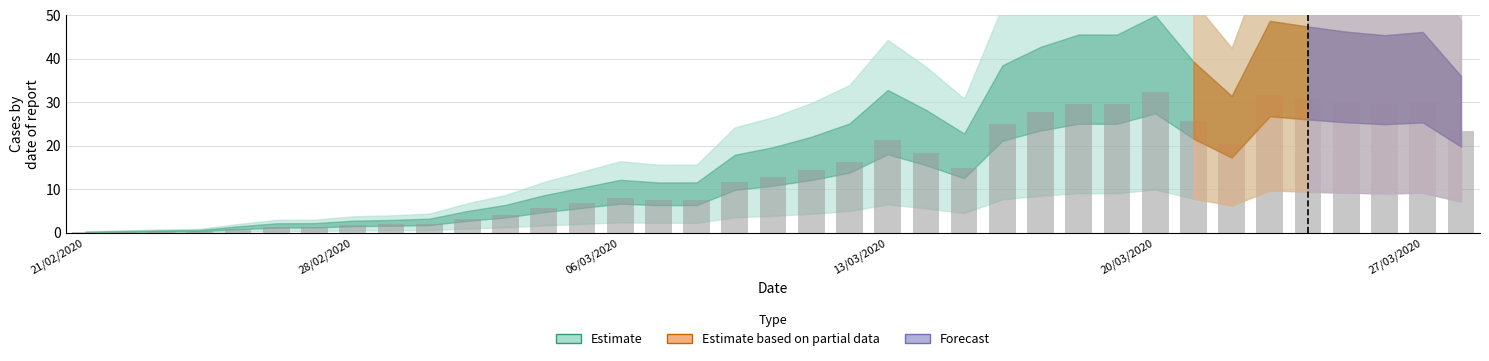

What is the sum of all values?

530.4